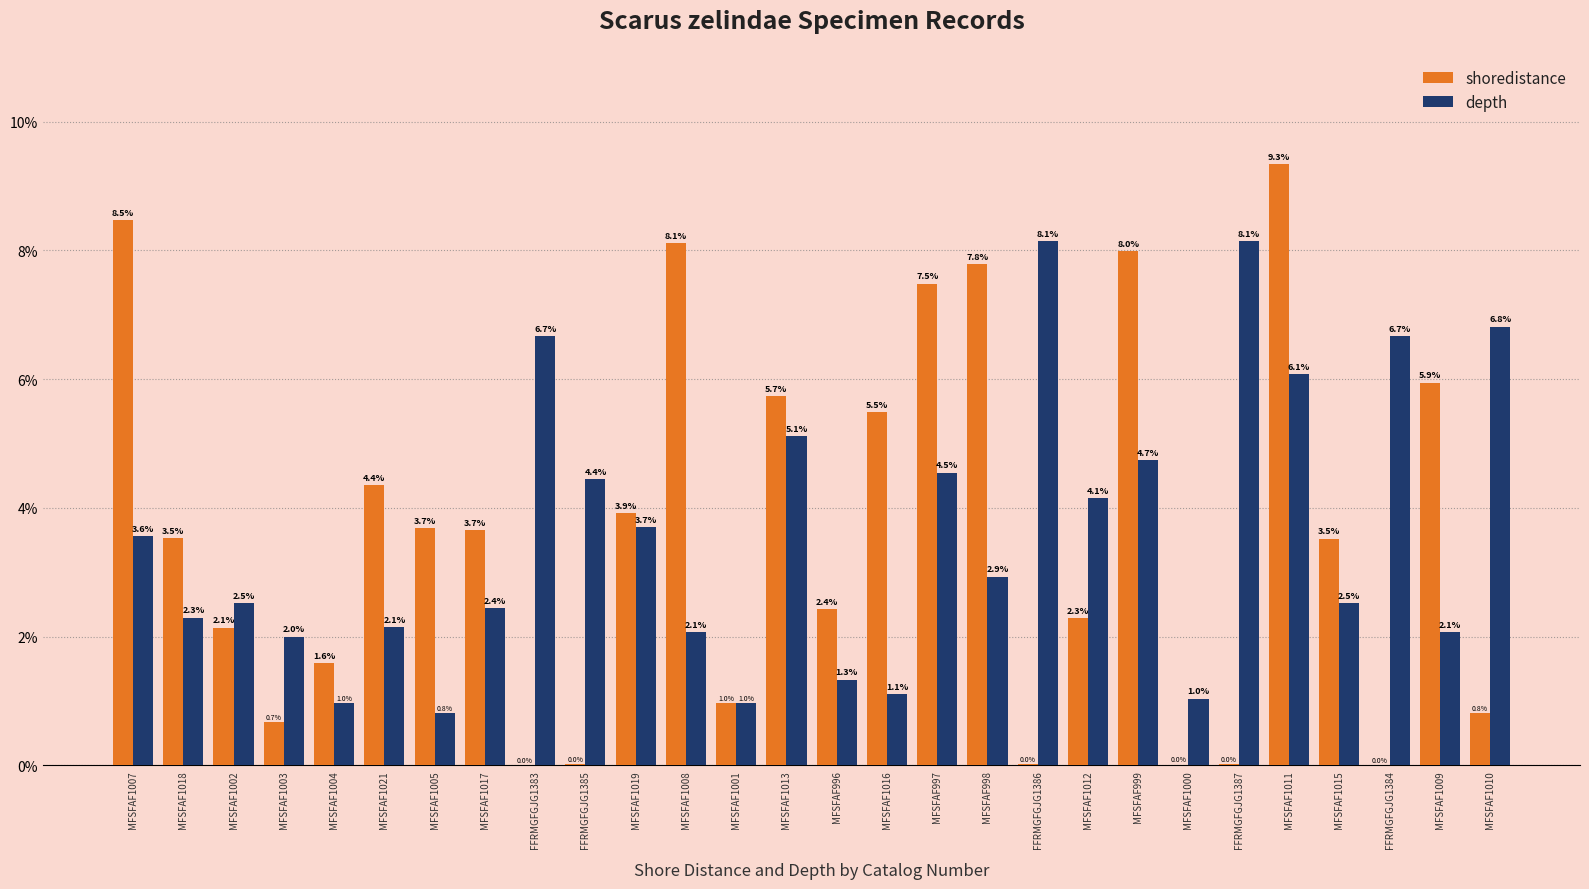

What is the maximum value shown in the chart?

9.3